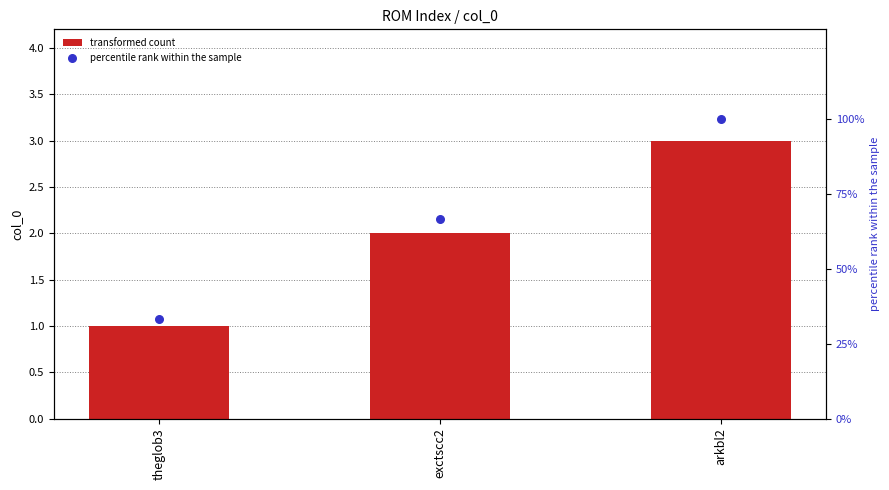

What is the total value across all series at theglob3?

34.3